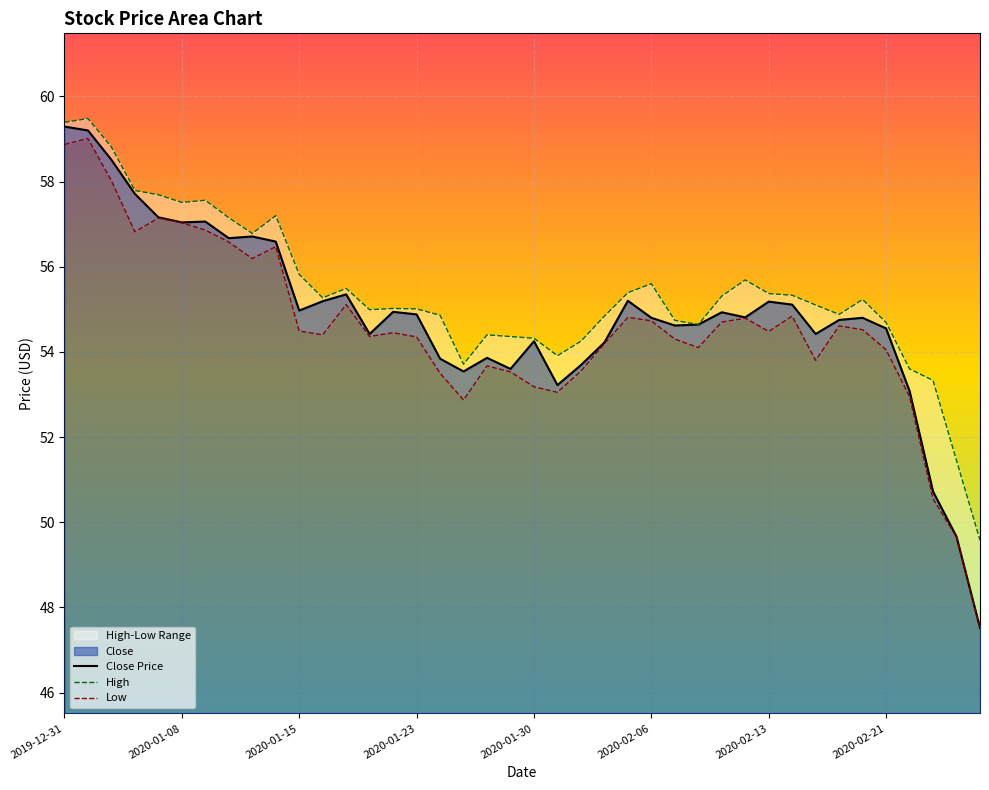

What is the sum of the values at 2020-01-16 and 2020-02-04?

109.4